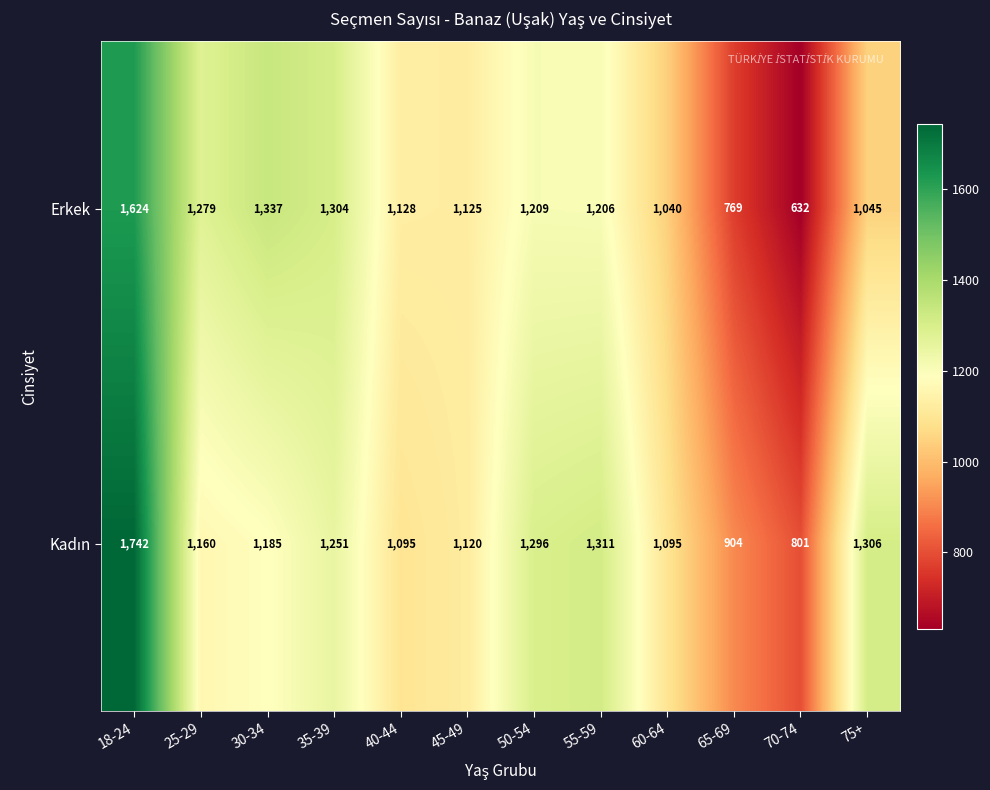

What is the total value across all series at 18-24?

3366